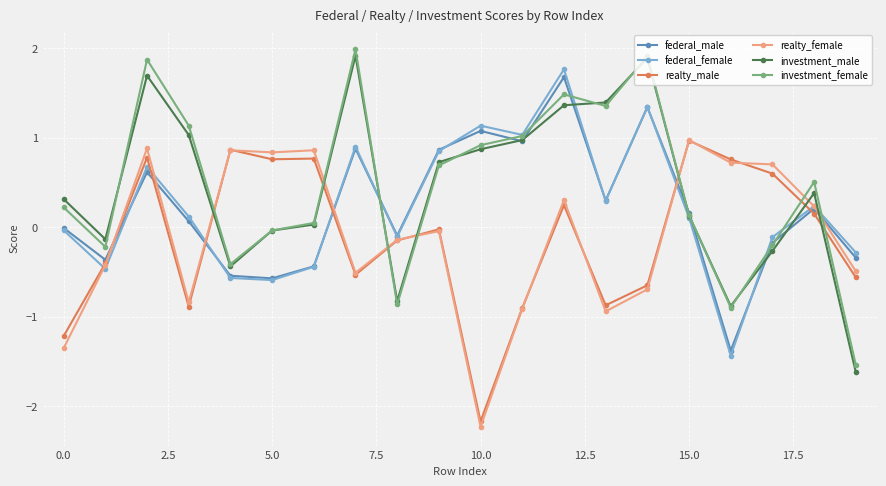

What is the greatest value displayed?

2.0